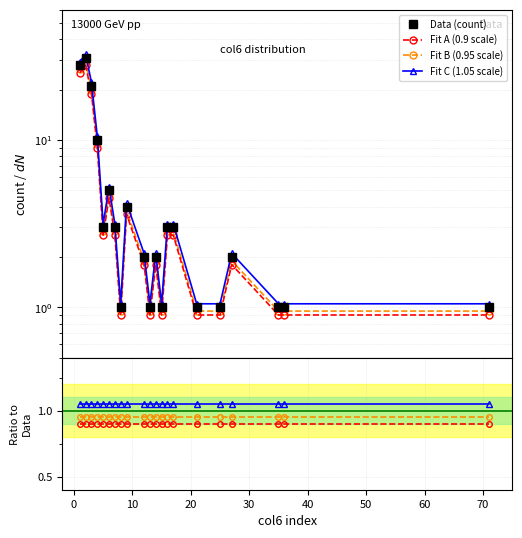

Which category has the lowest value in the pct series?

8